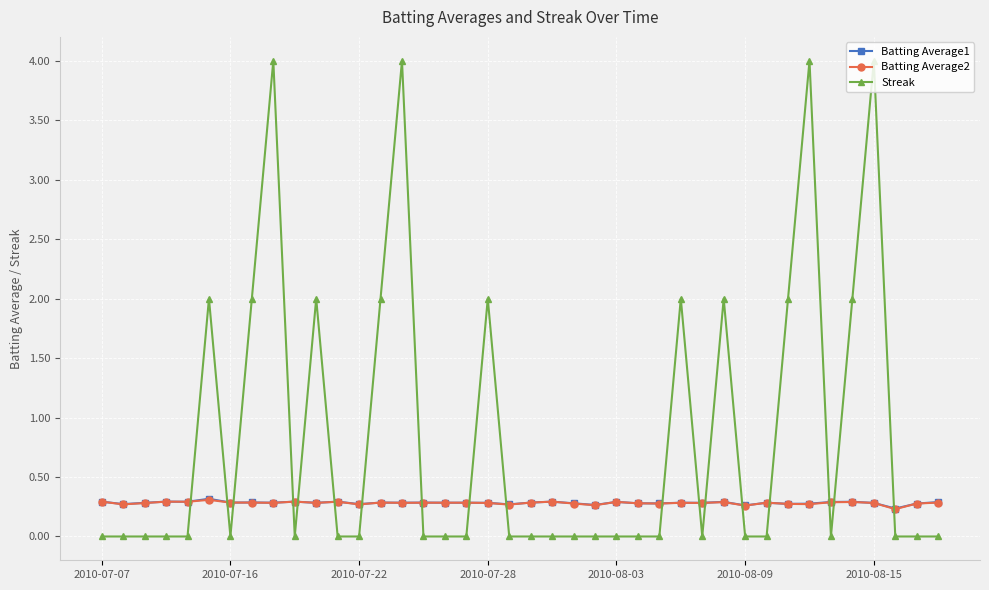

Which series has the widest spread of values?

Streak